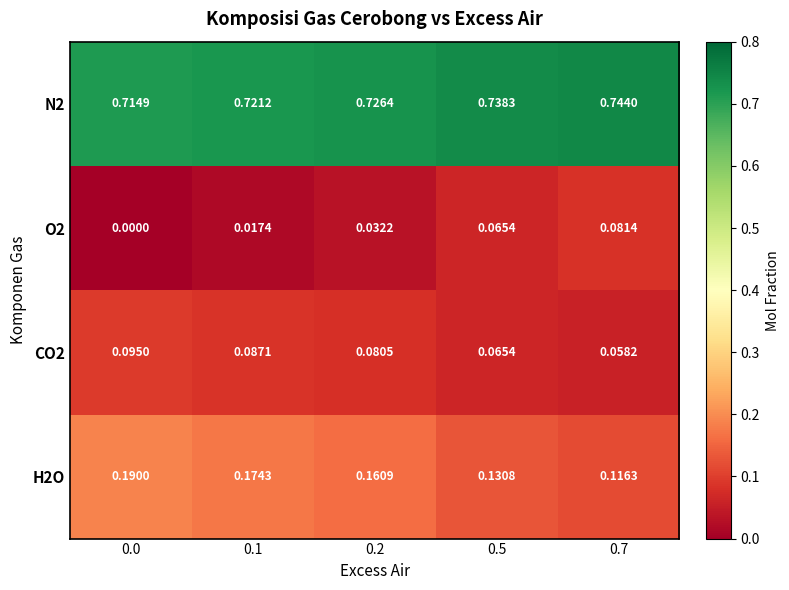

Is the value of N2 at 0.7 greater than the value of O2 at 0.7?

Yes